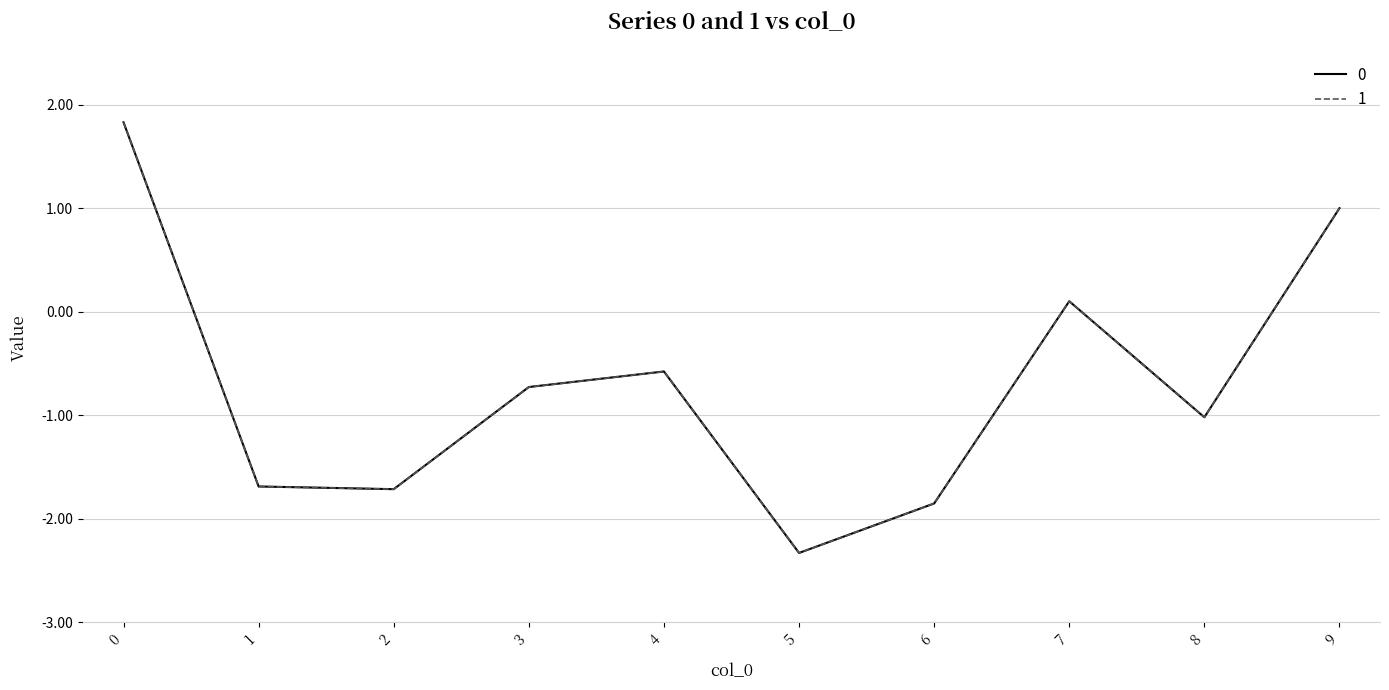

How many times do 0 and 1 cross each other?

2